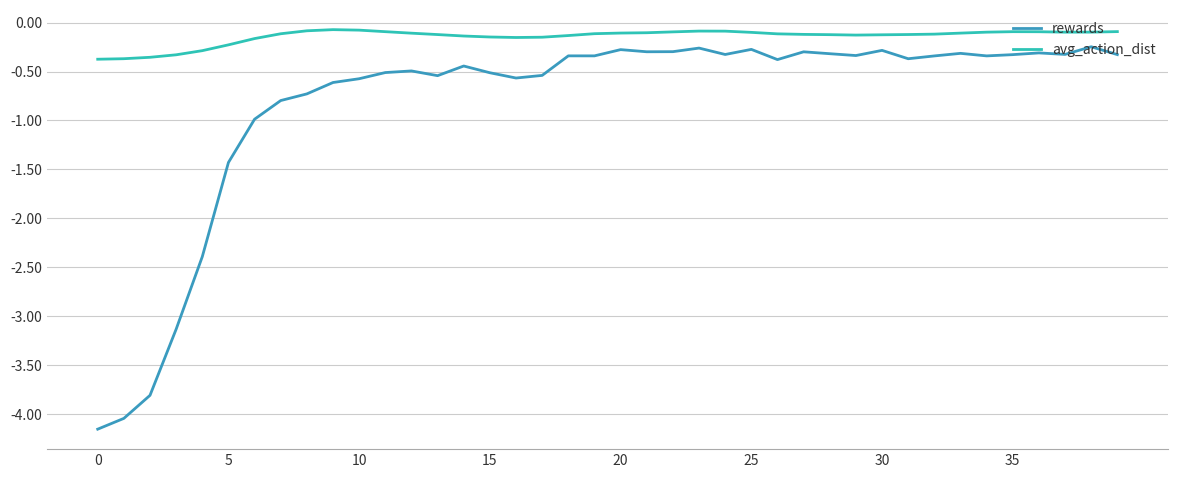

Which series has the largest range (max minus min)?

rewards